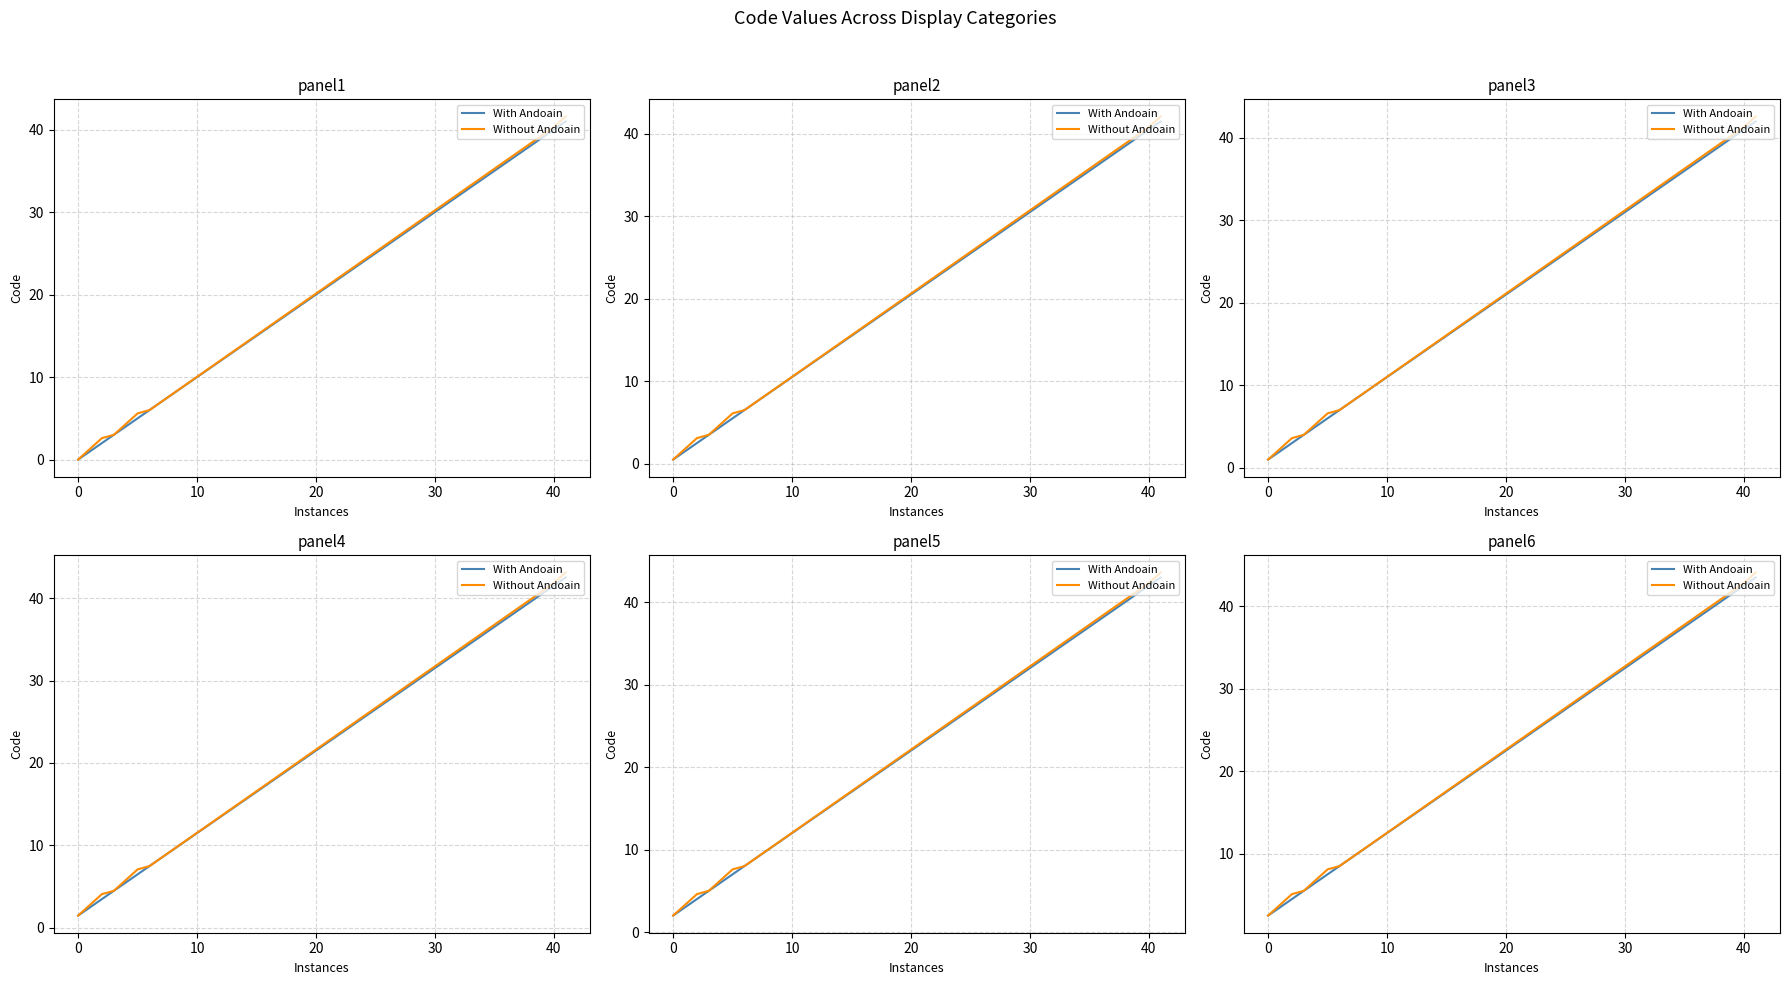

What is the lowest value of the With Andoain series?

2.5